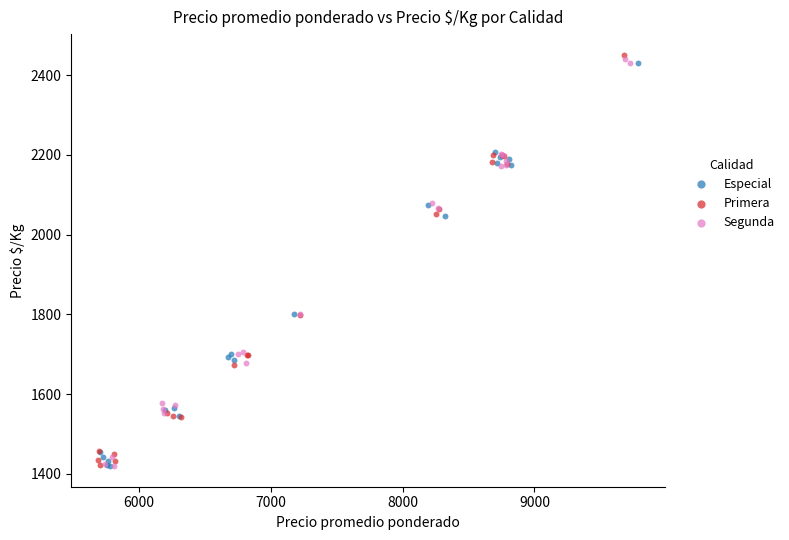

What are all the series names shown in the legend?

Especial, Primera, Segunda